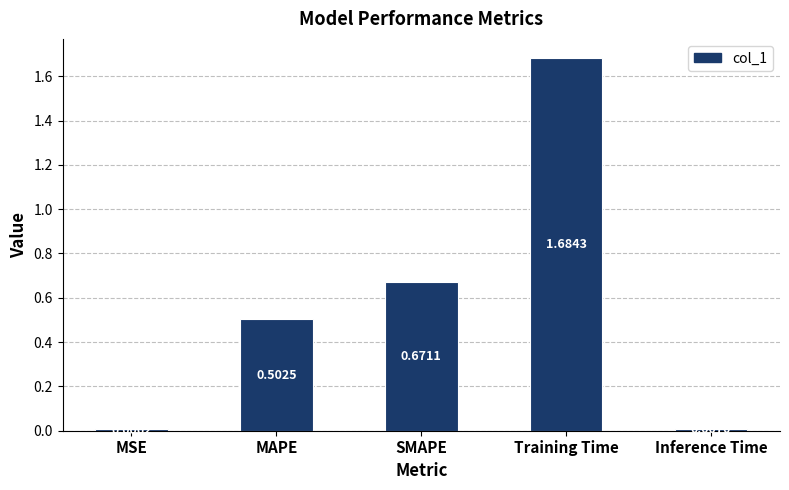

Does the chart contain stacked bars?

No